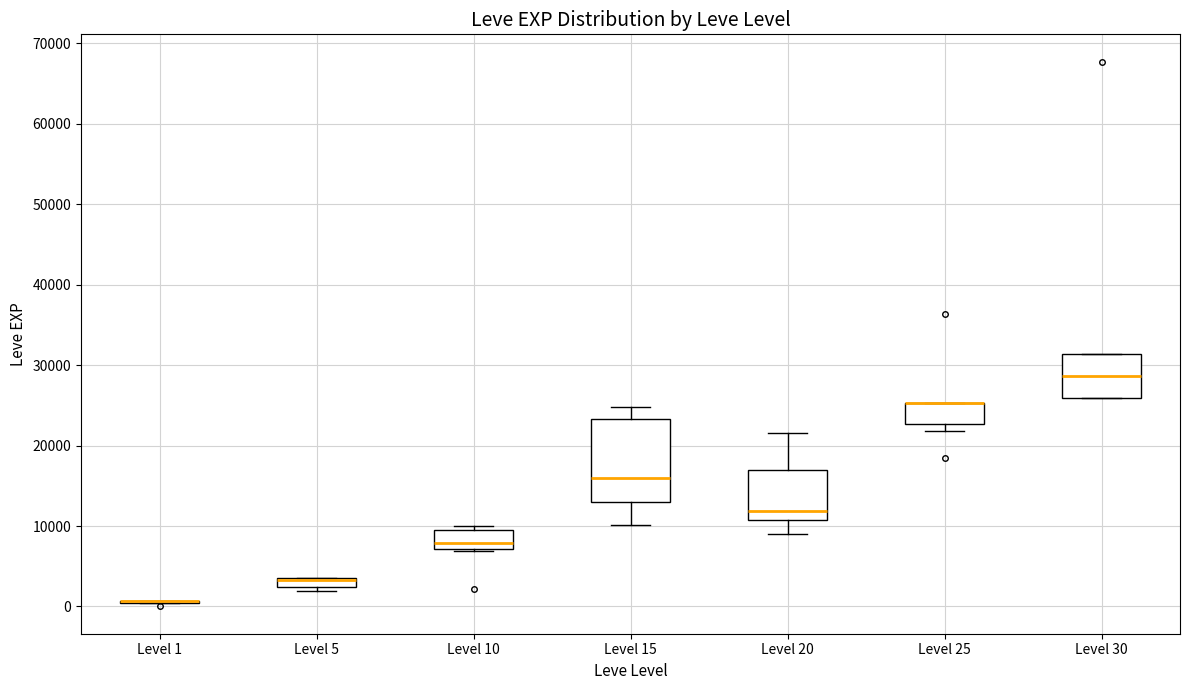

Comparing the boxes themselves (not the whiskers), which one is the tallest?

Level 15